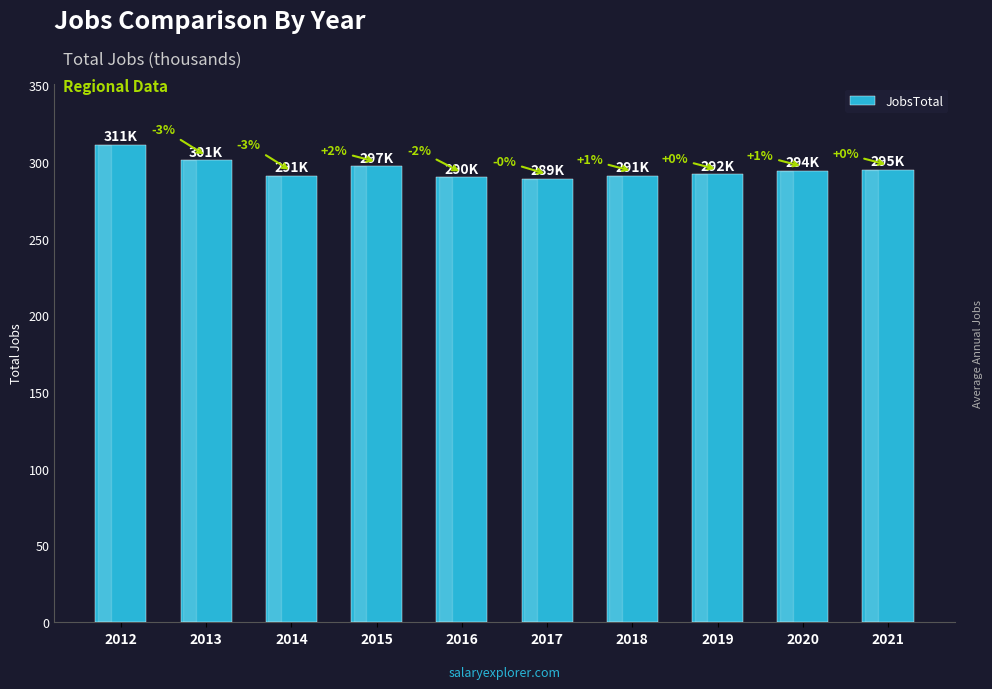

What is the smallest value displayed?

289